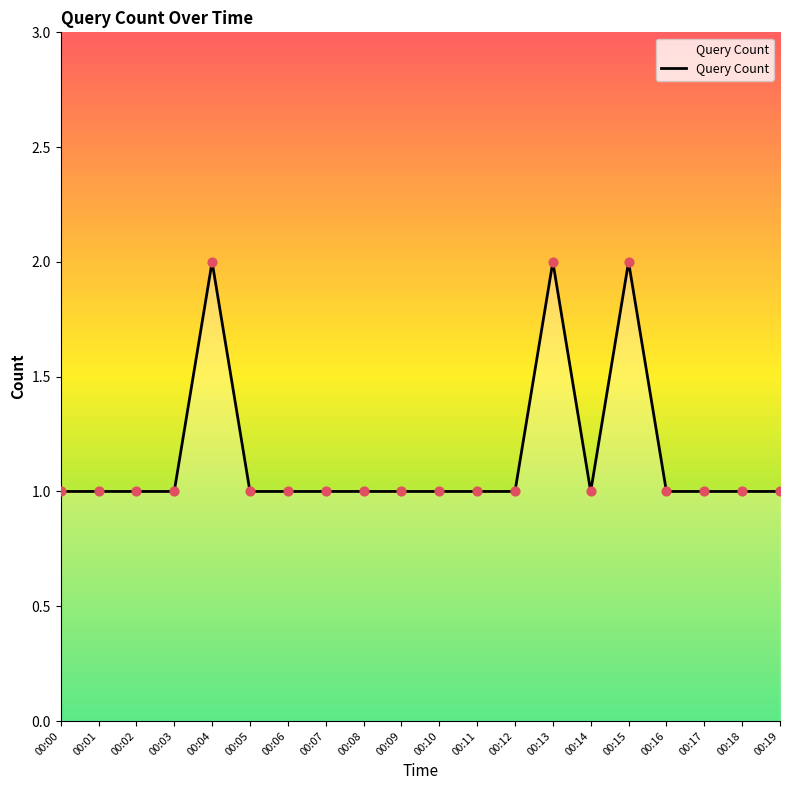

Approximately how many times larger is the value at 00:19 compared to 00:10?

1.0